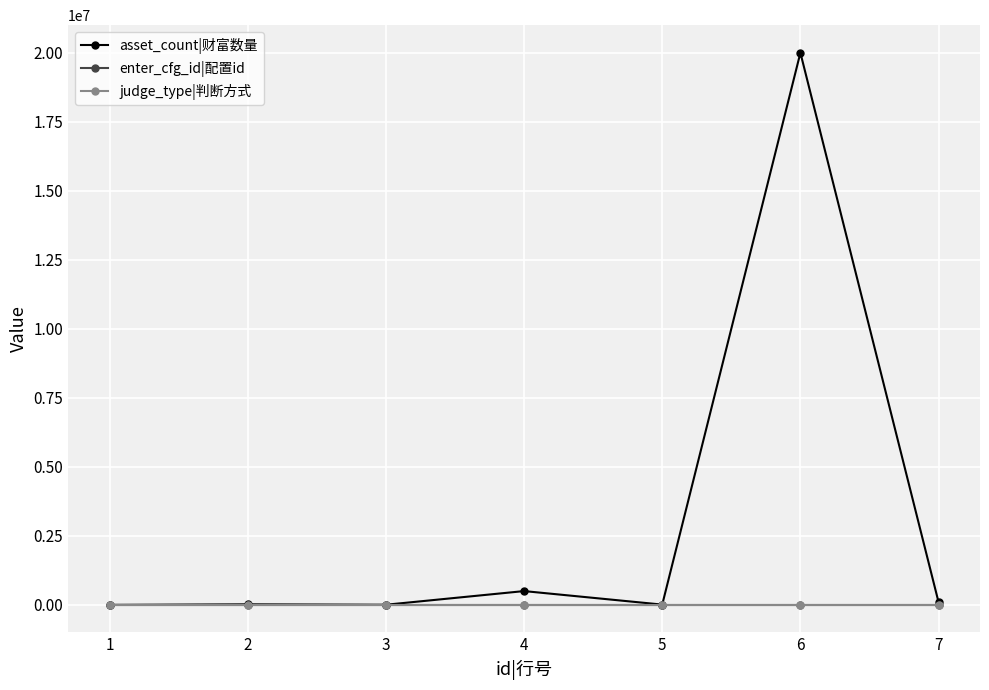

Which series has the largest total across all categories?

asset_count|财富数量